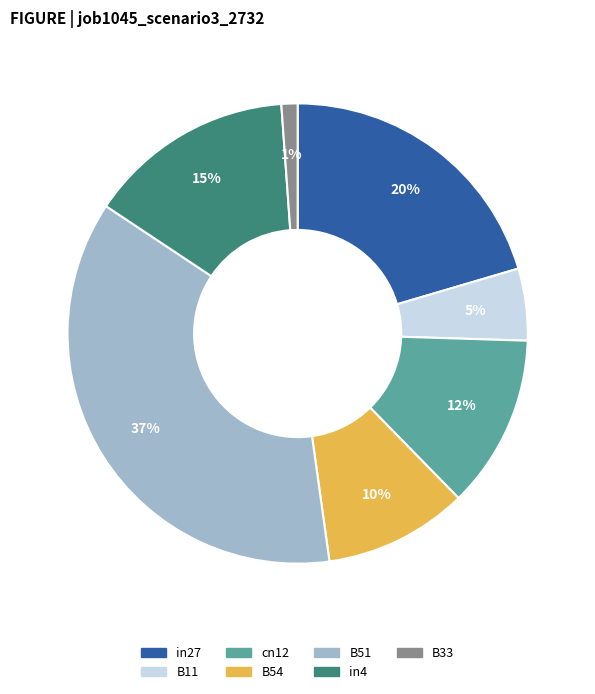

Does B33 represent more than half of the total?

No